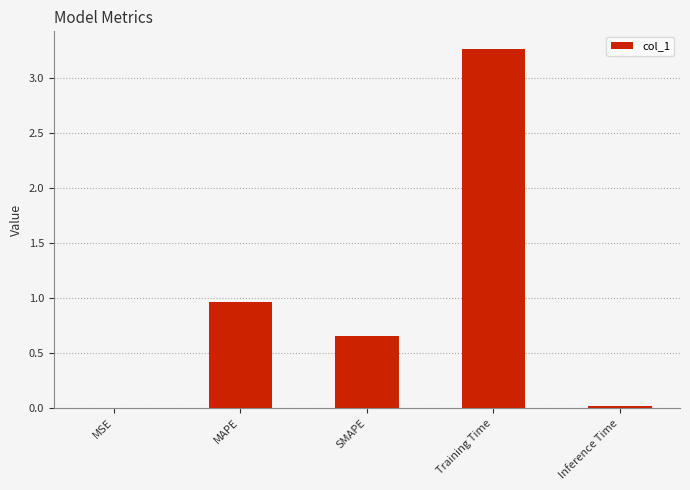

Where is the data nearest to the value 1?

MAPE